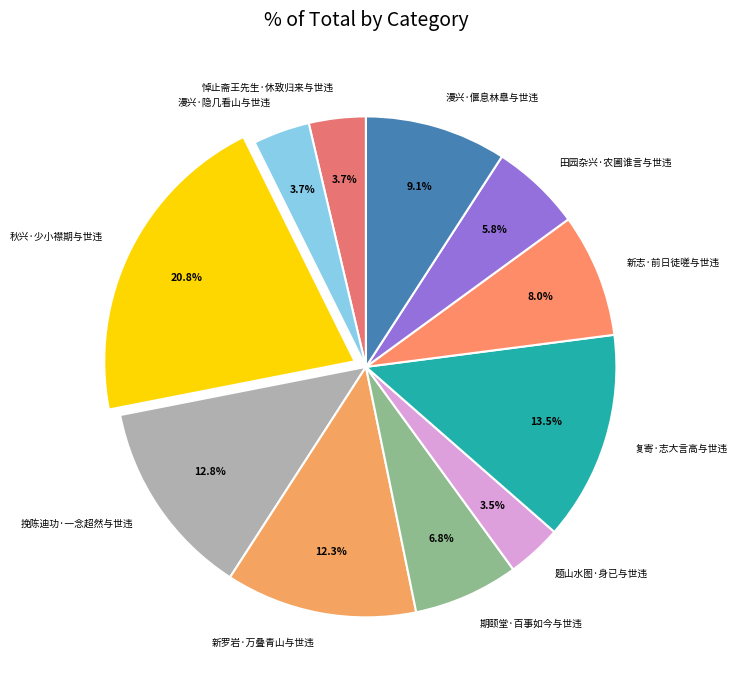

Which category has the biggest portion of the pie?

秋兴·少小襟期与世违